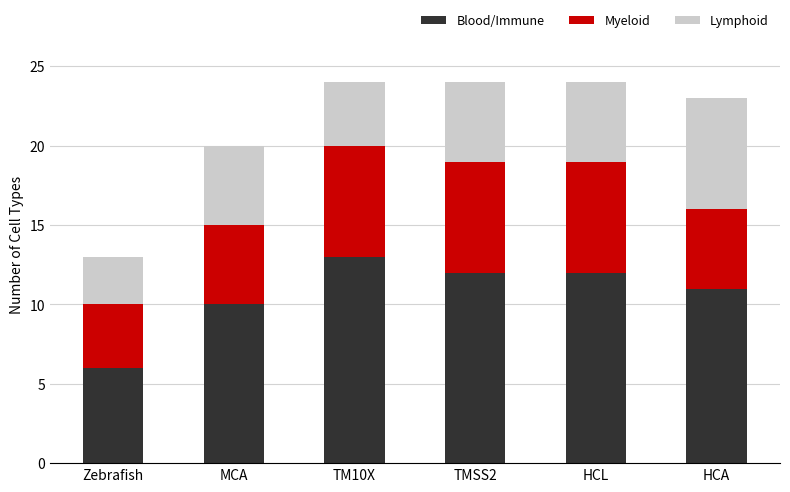

What value does the Blood/Immune series have at HCA?

11